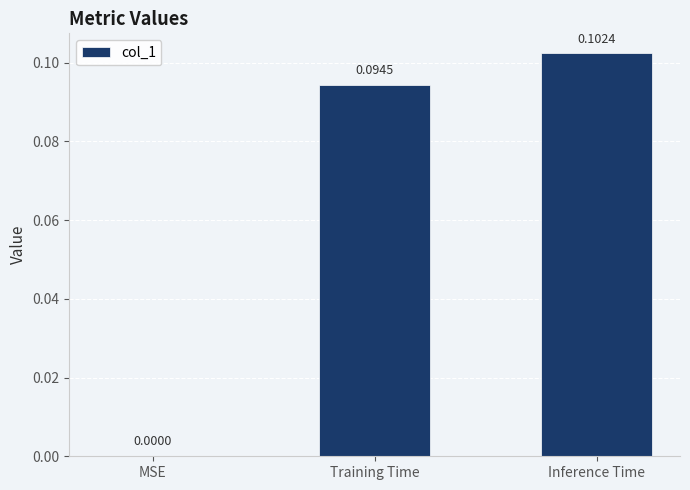

Between Training Time and MSE, which is larger?

Training Time